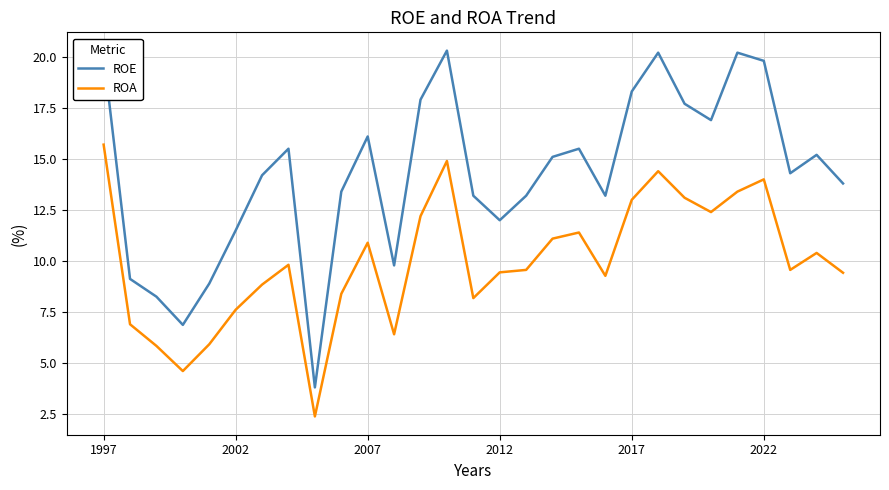

Which series has the largest total across all categories?

ROE